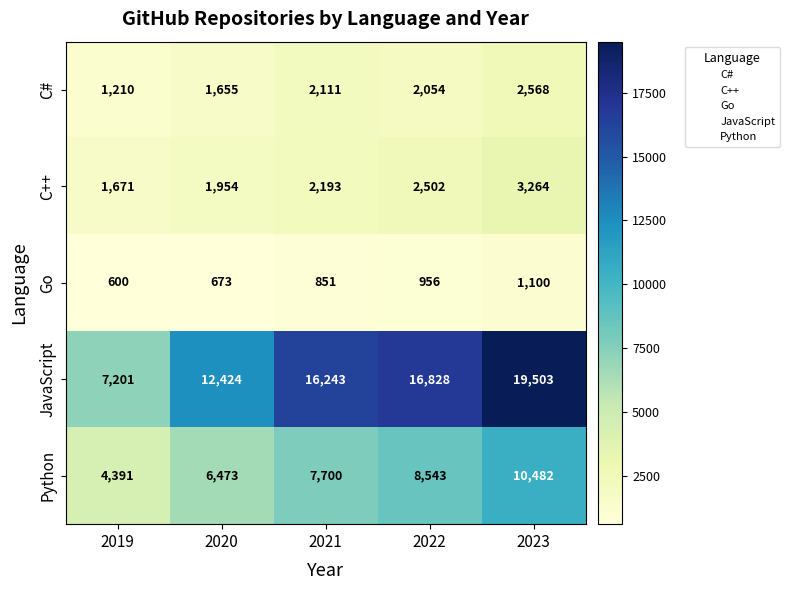

What is the difference between the Go values at 2019 and 2022?

356